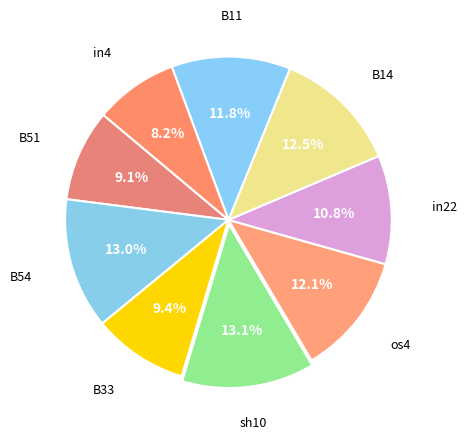

To the nearest percent, what is the difference between the largest and smallest slice percentages?

5%